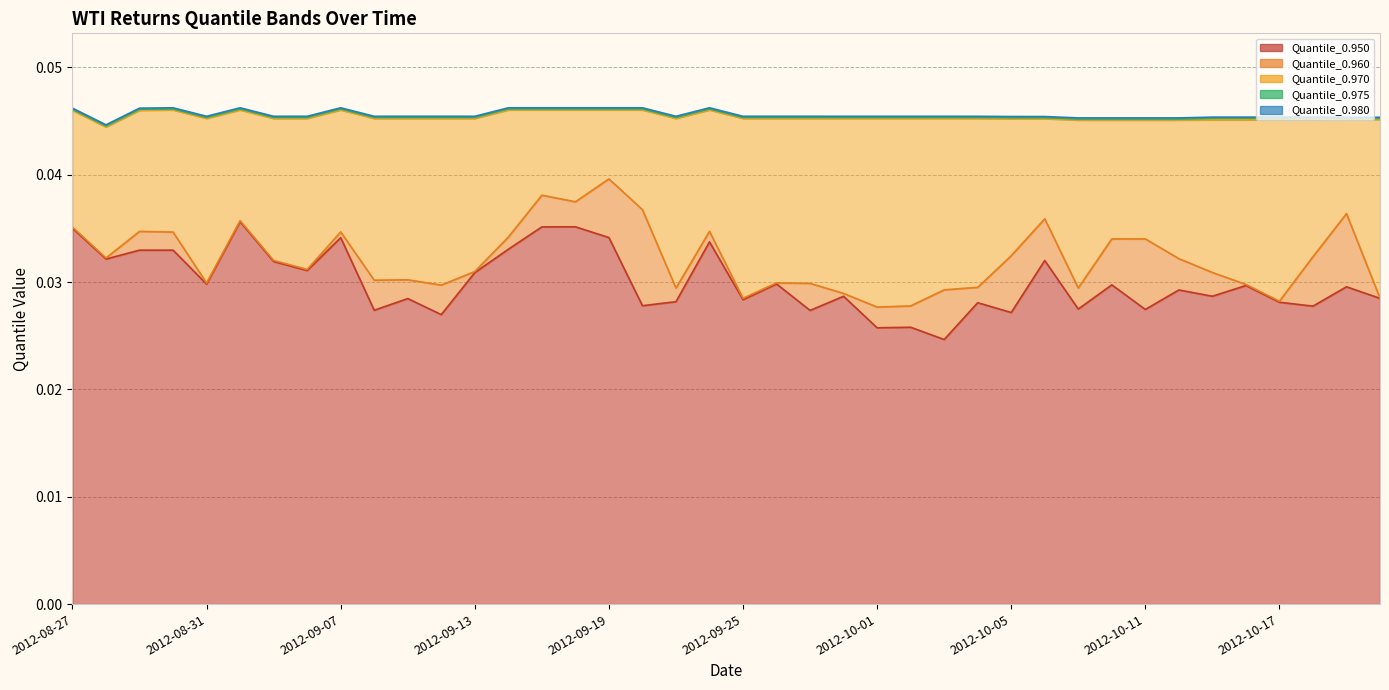

List the series in order of their peak value, lowest first.

Quantile_0.950, Quantile_0.960, Quantile_0.970, Quantile_0.975, Quantile_0.980